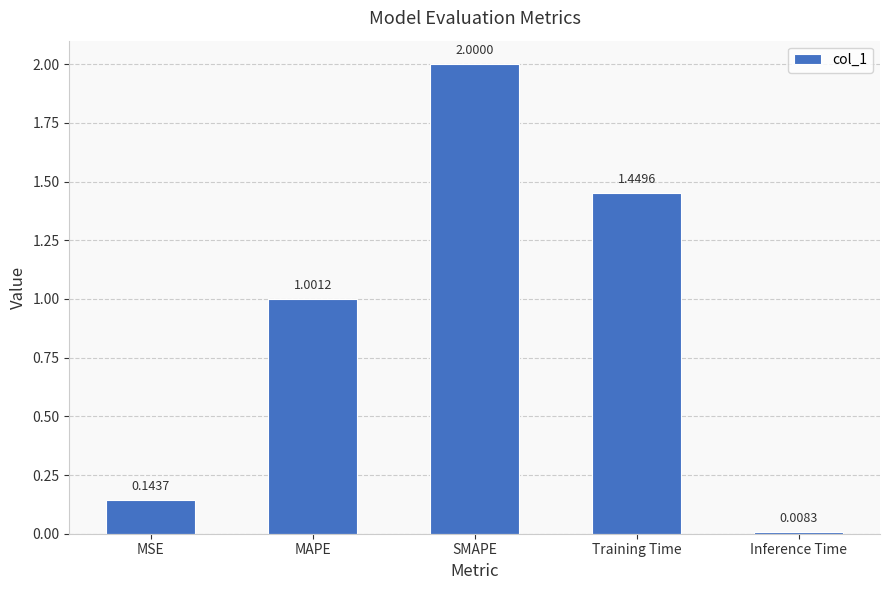

The chart shows a value of 0.6 at MAPE. True or false?

False